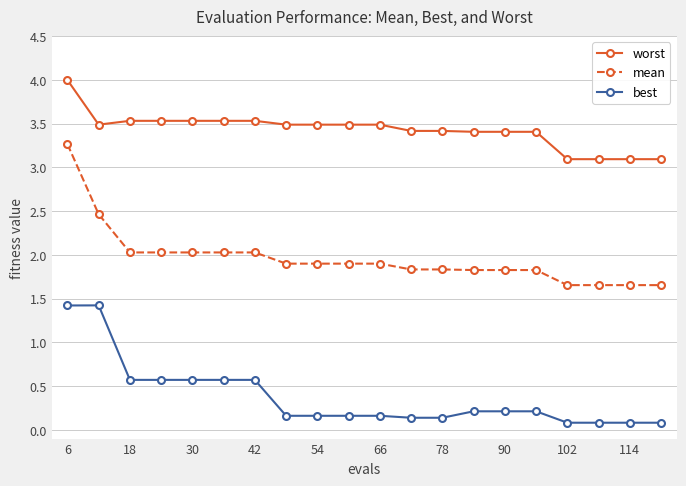

True or false: best and worst intersect in this chart.

False